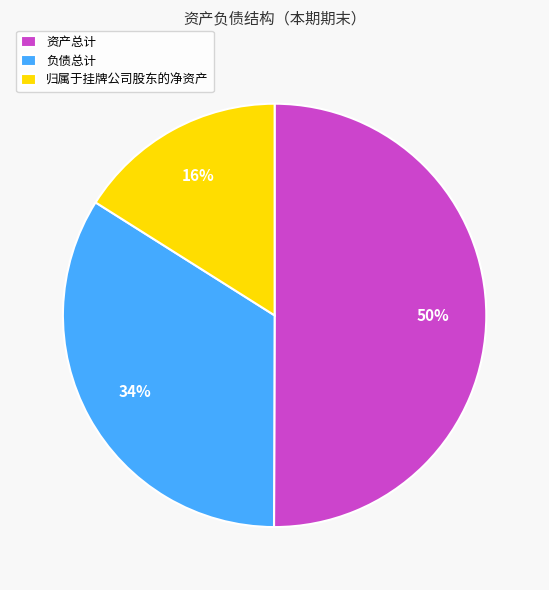

What percentage is the 归属于挂牌公司股东的净资产 slice, to the nearest percent?

16%